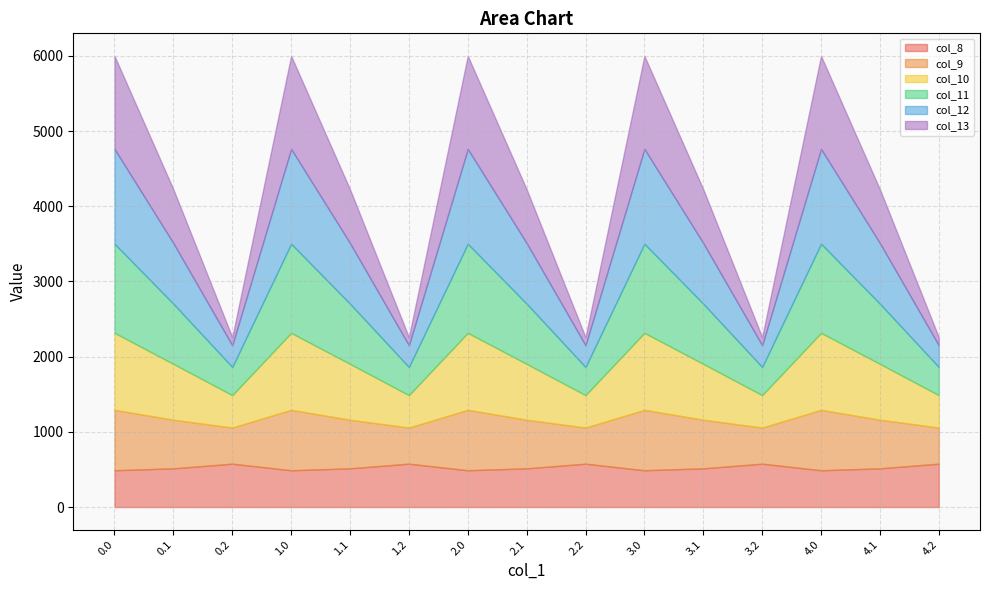

What is the spread (max minus min) of values at 3.1?

292.0